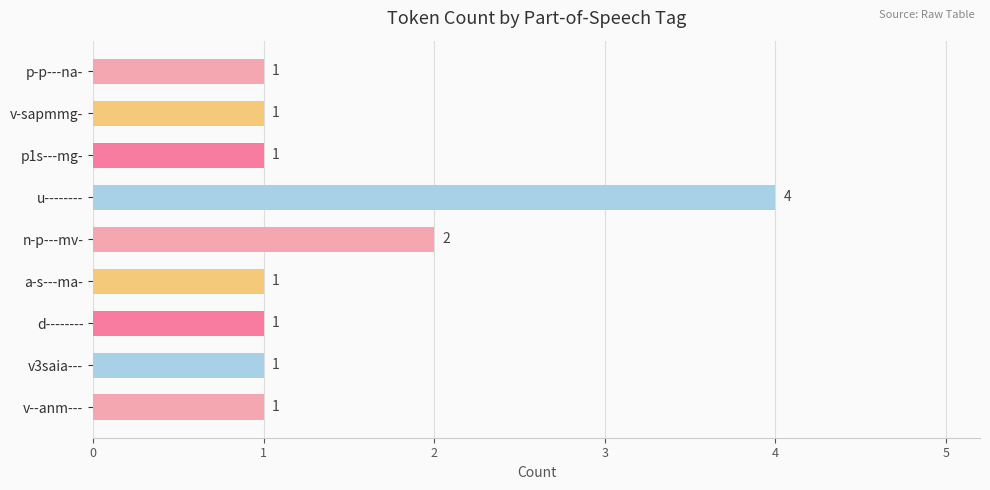

How many categories are shown in the chart?

9